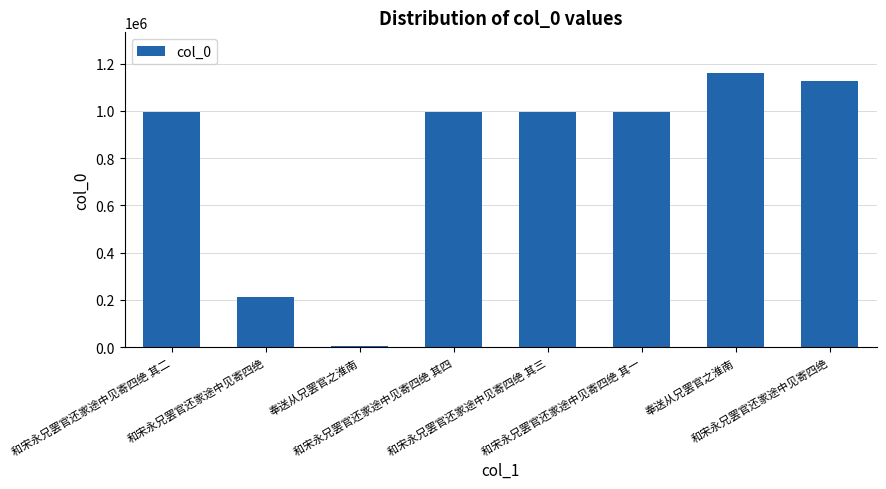

What is the label of the 3rd bar from the left?

奉送从兄罢官之淮南